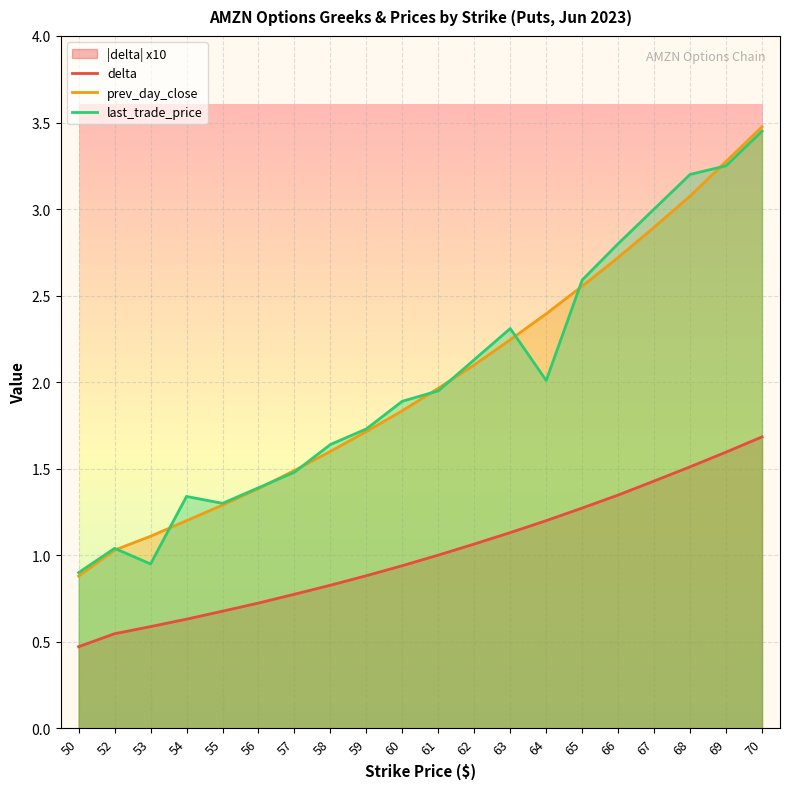

What is the lowest value of the last_trade_price series?

0.9